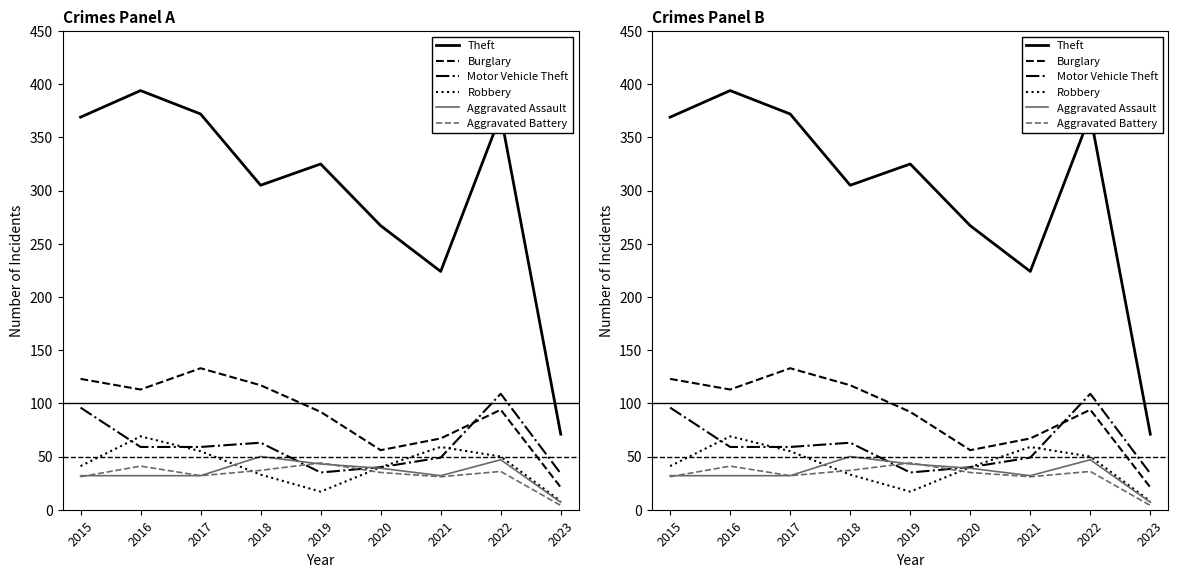

What are all the series names shown in the legend?

Theft, Burglary, Motor Vehicle Theft, Robbery, Aggravated Assault, Aggravated Battery